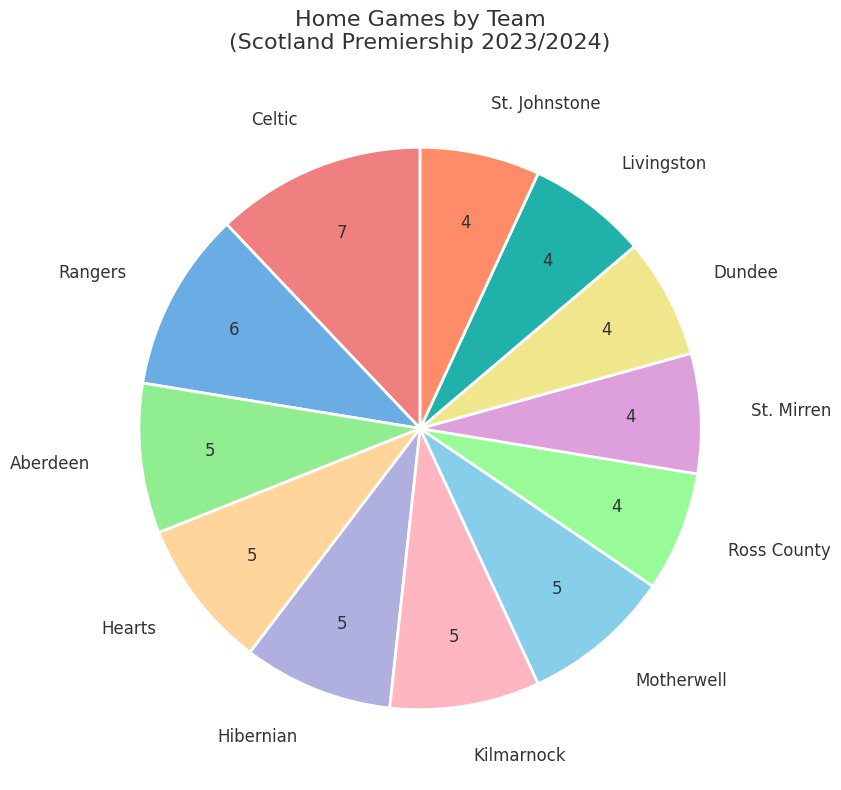

How many segments does this pie chart have?

12